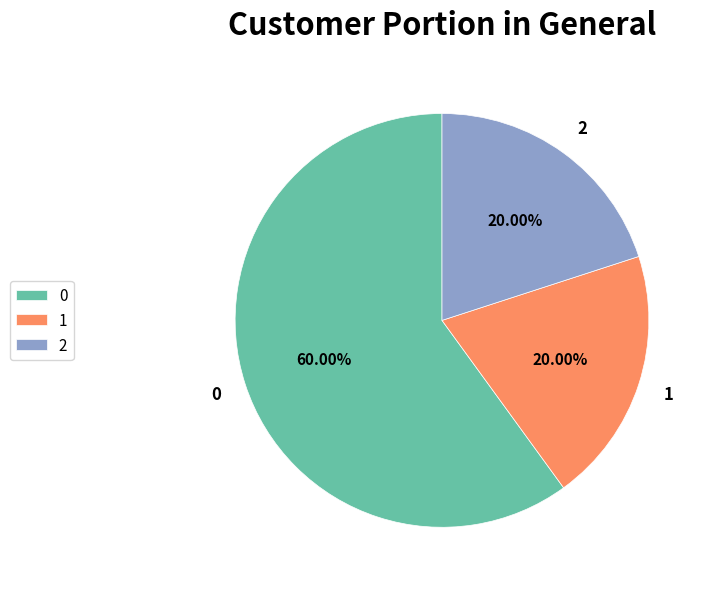

Count the number of slices in the pie.

3